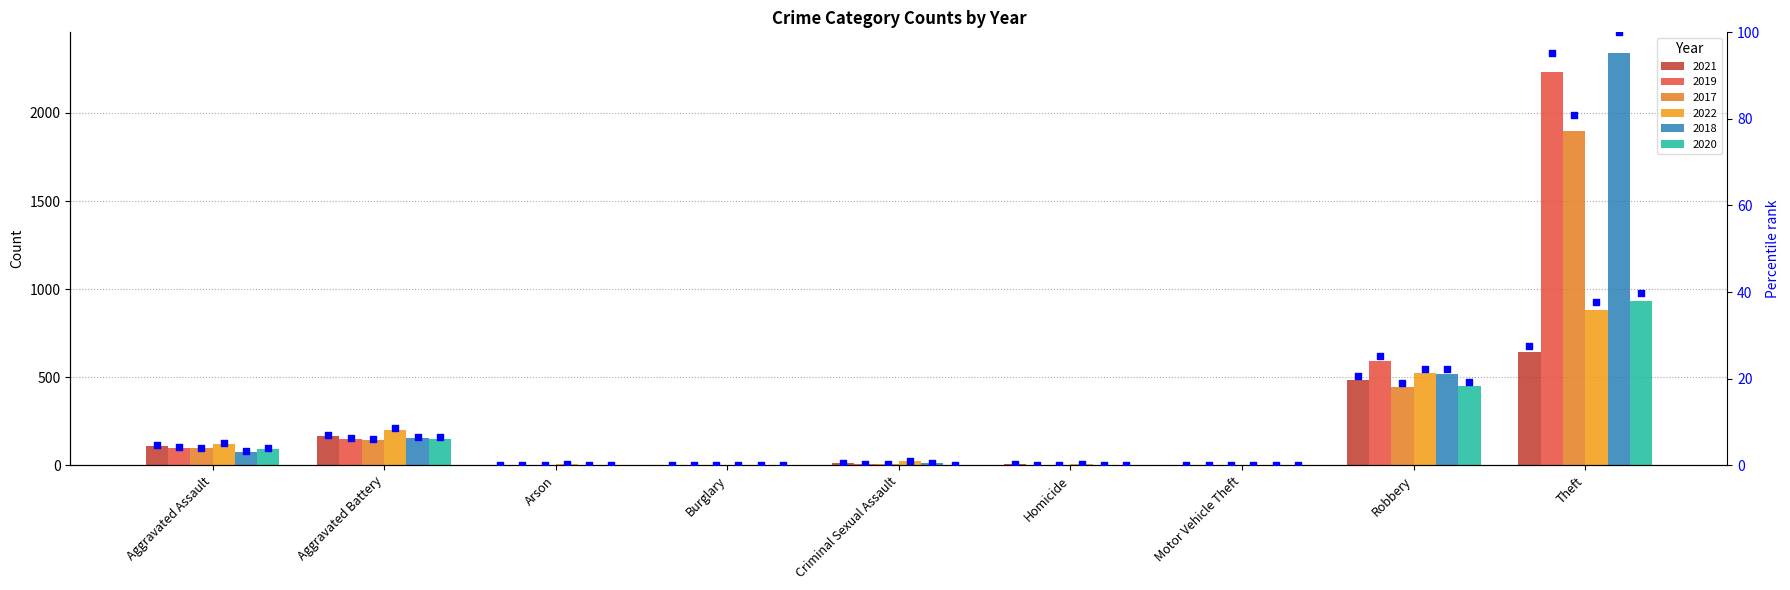

Between Burglary and Theft, which is larger?

Theft